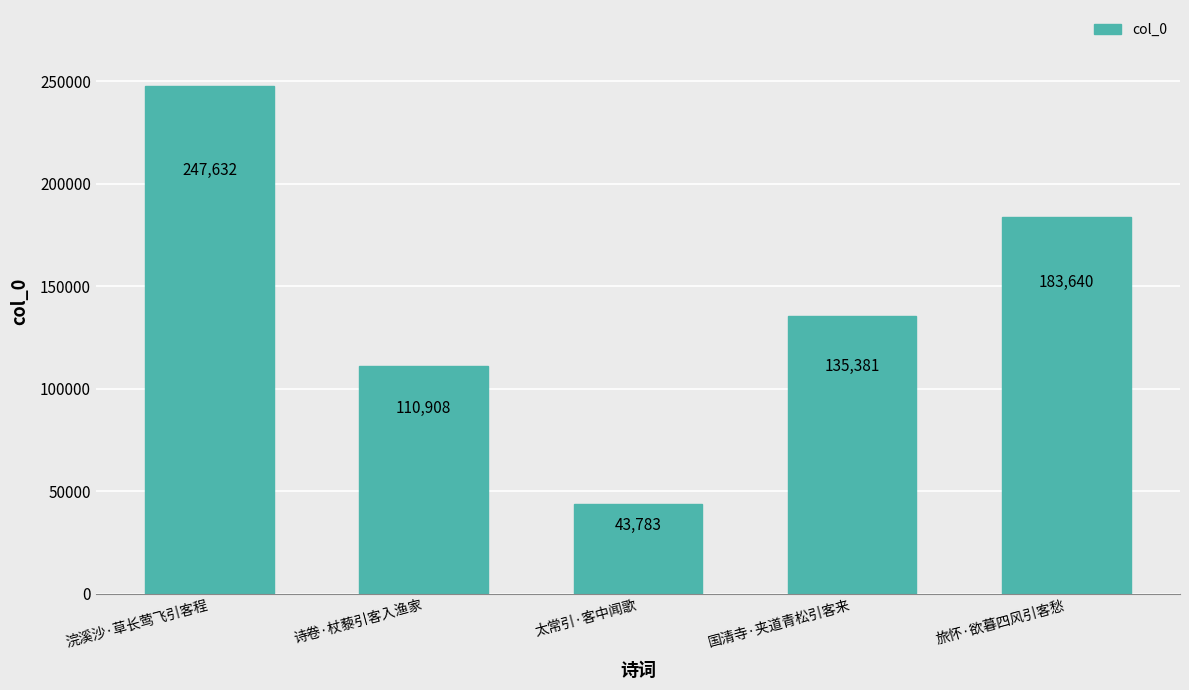

Is it true that the value at 诗卷·杖藜引客入渔家 is 110908?

True